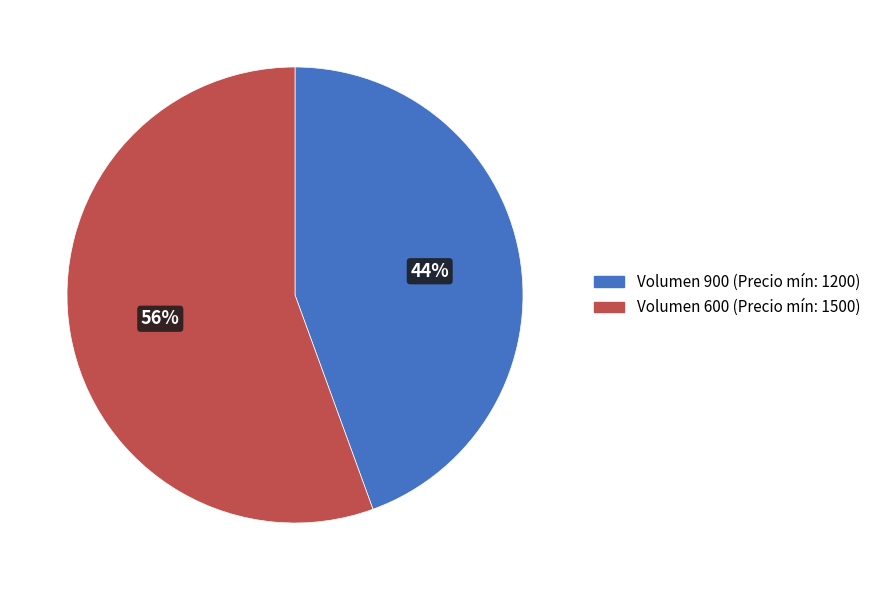

How many segments does this pie chart have?

2